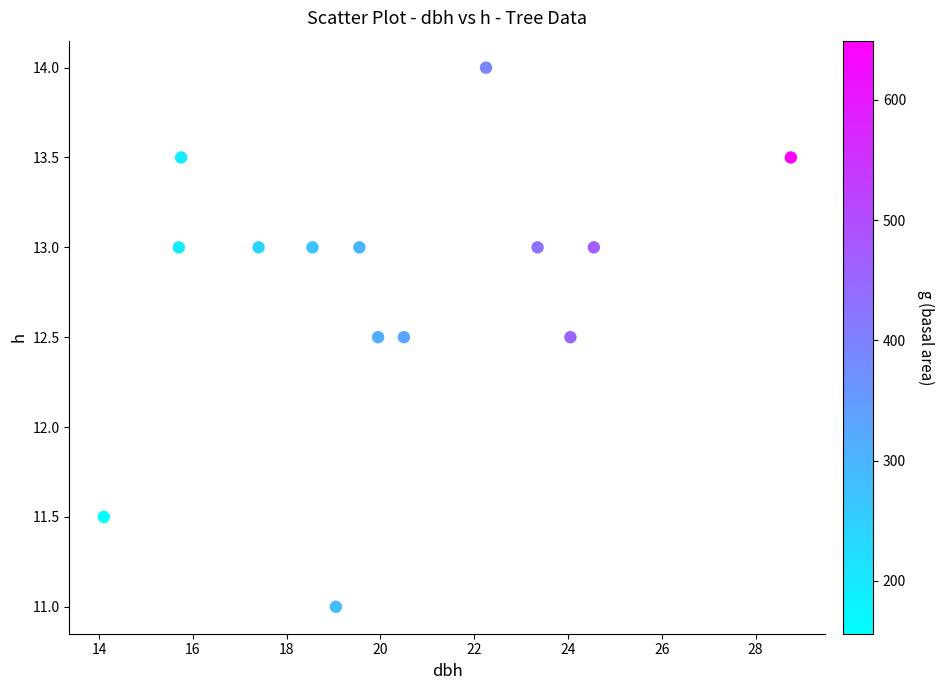

What is the range of X values (max minus min)?

14.7